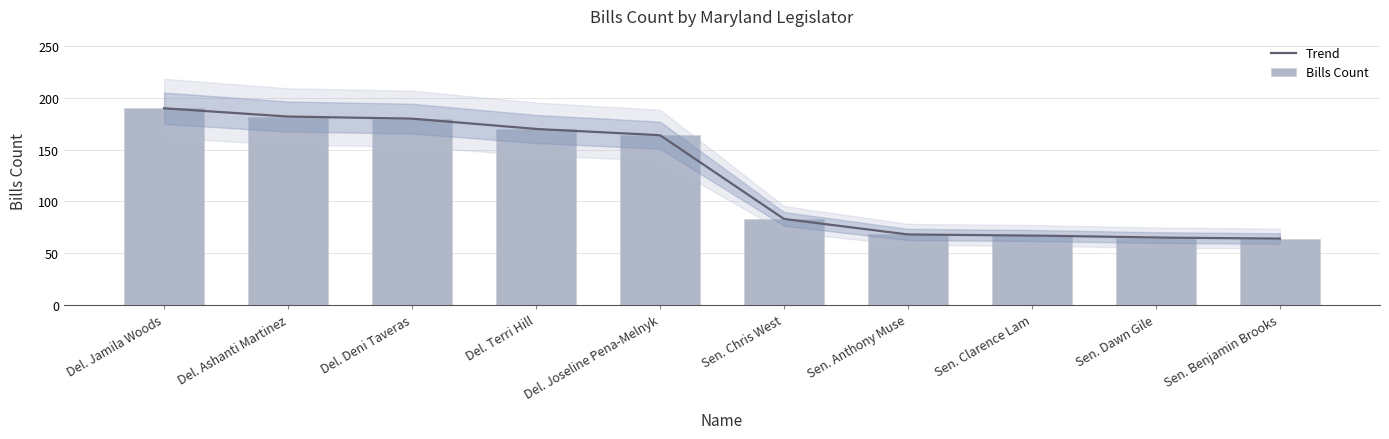

At which label is the value closest to 127?

Del. Joseline Pena-Melnyk